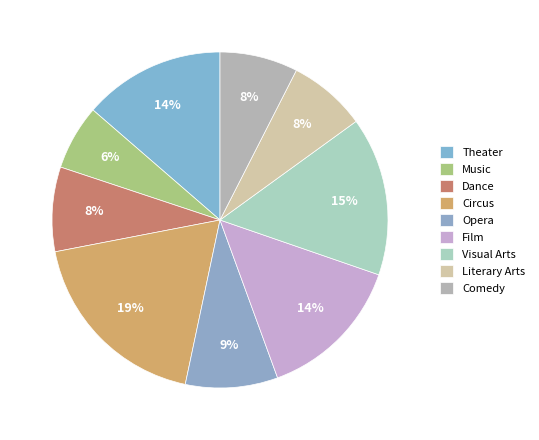

How many slices are in this pie chart?

9